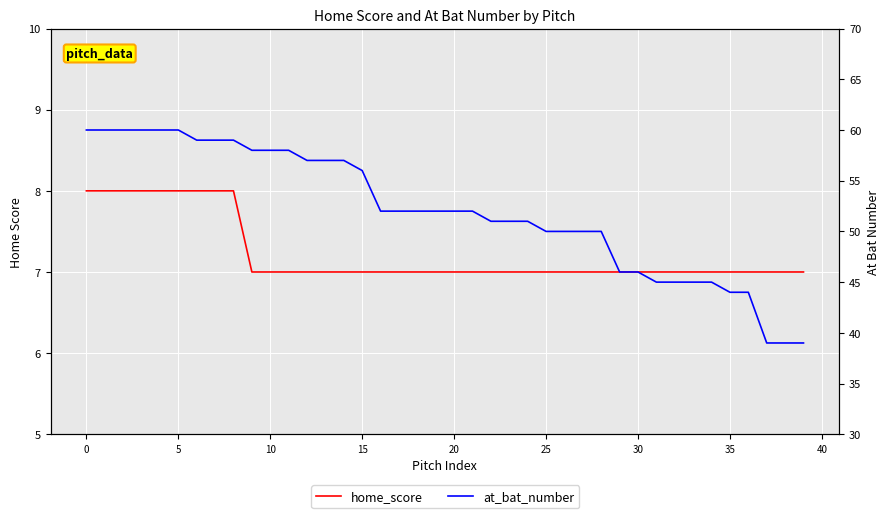

What is the maximum value shown in the chart?

60